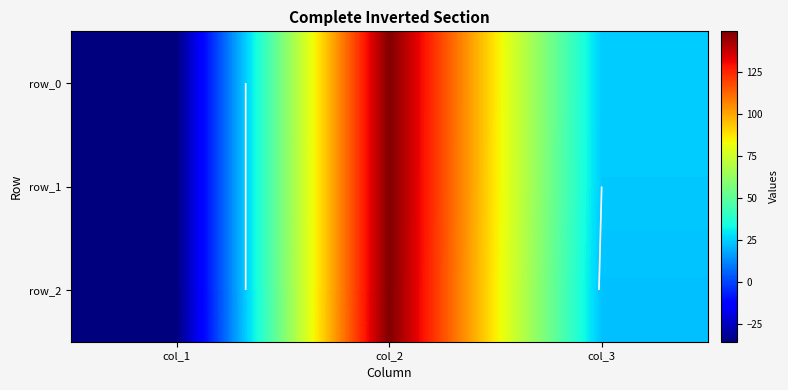

The value of row_1 at col_2 is 47.2. True or false?

False